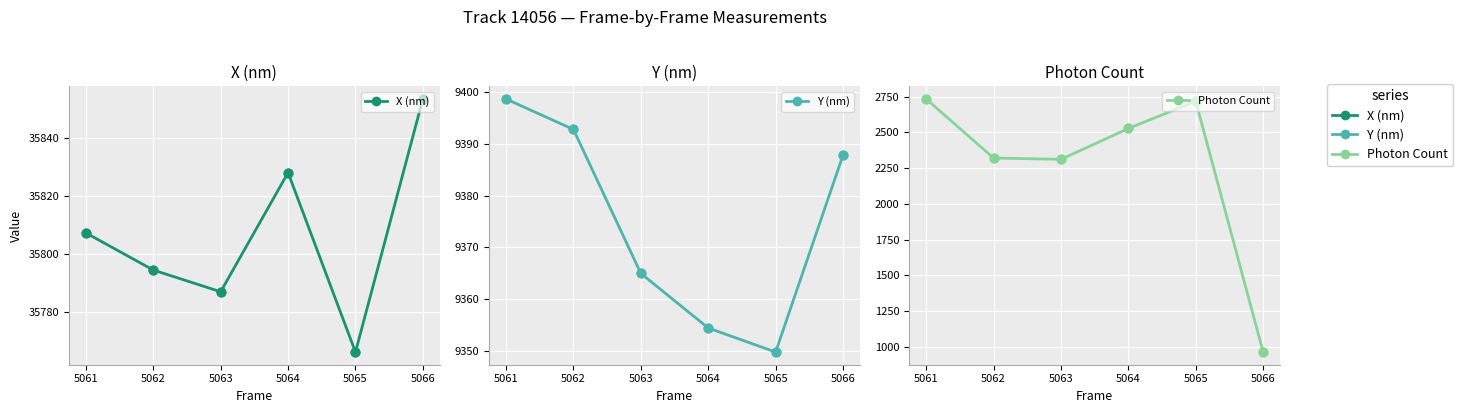

Which series contains the highest Y value?

X (nm)